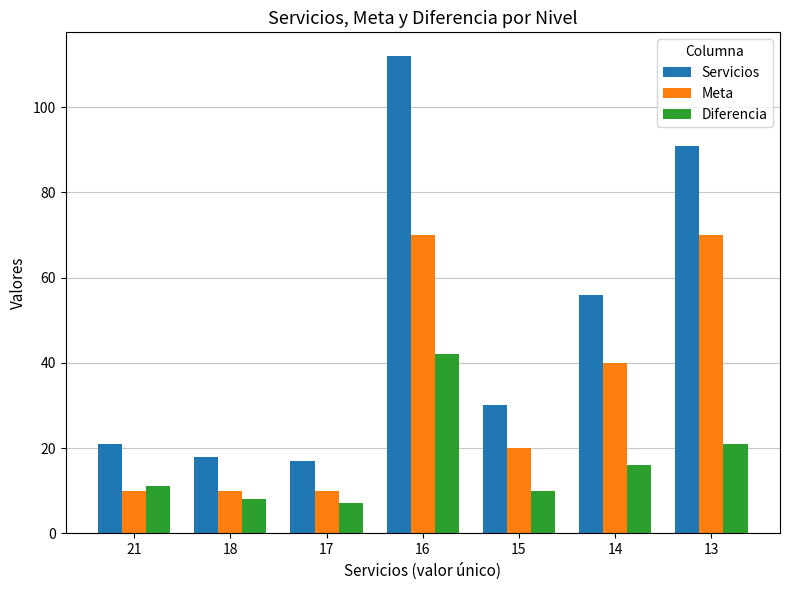

True or false: Diferencia has a value of 28 at 14.

False